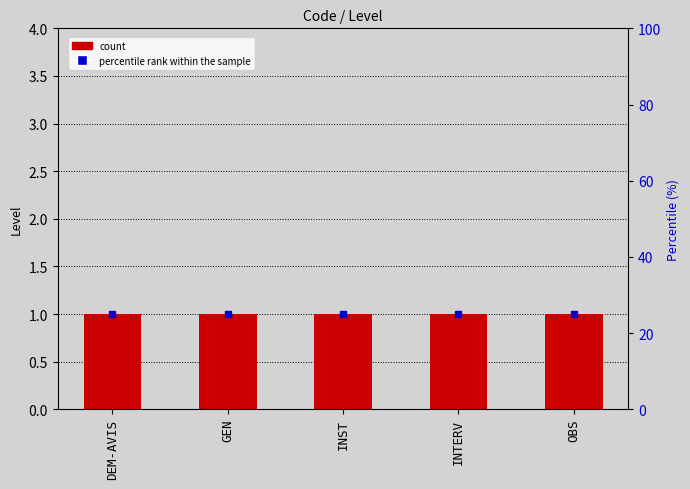

Which series contains the lowest Y value?

Level